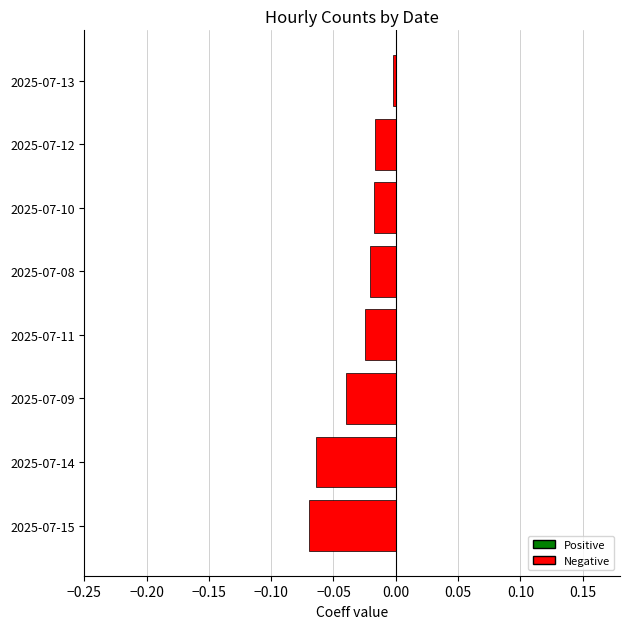

Is it true that the value at 2025-07-10 is -0.0?

True